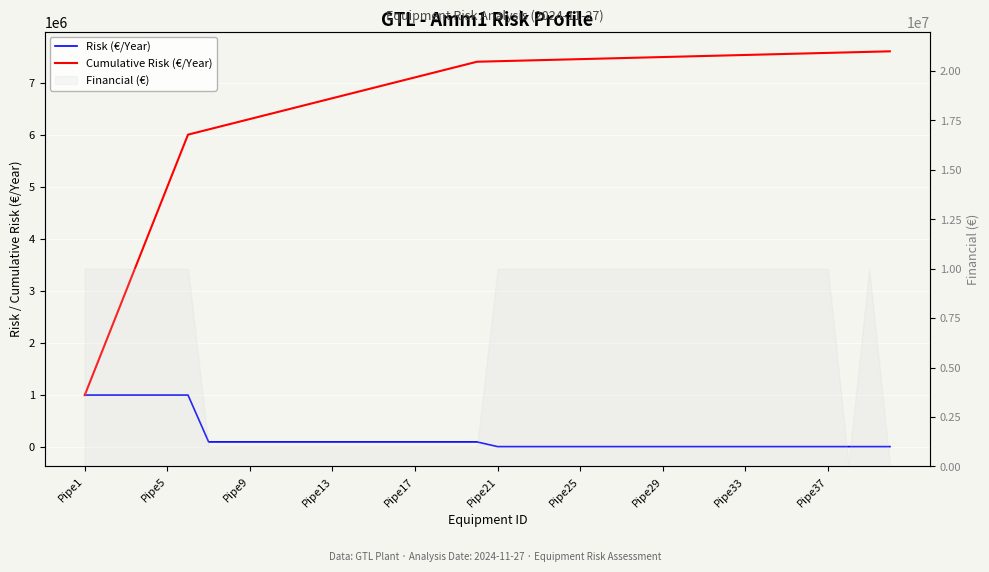

What position from the right is Pipe13?

28